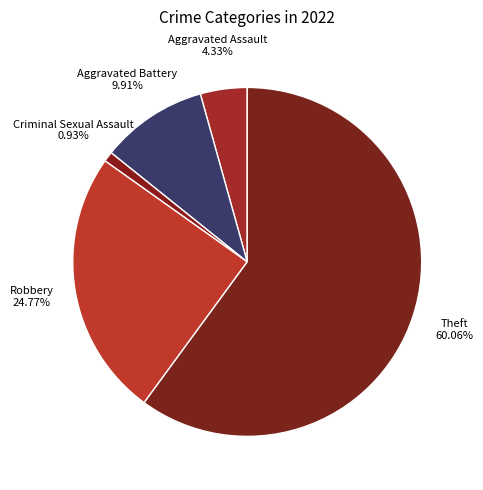

True or false: Criminal Sexual Assault accounts for 1% of the total.

True